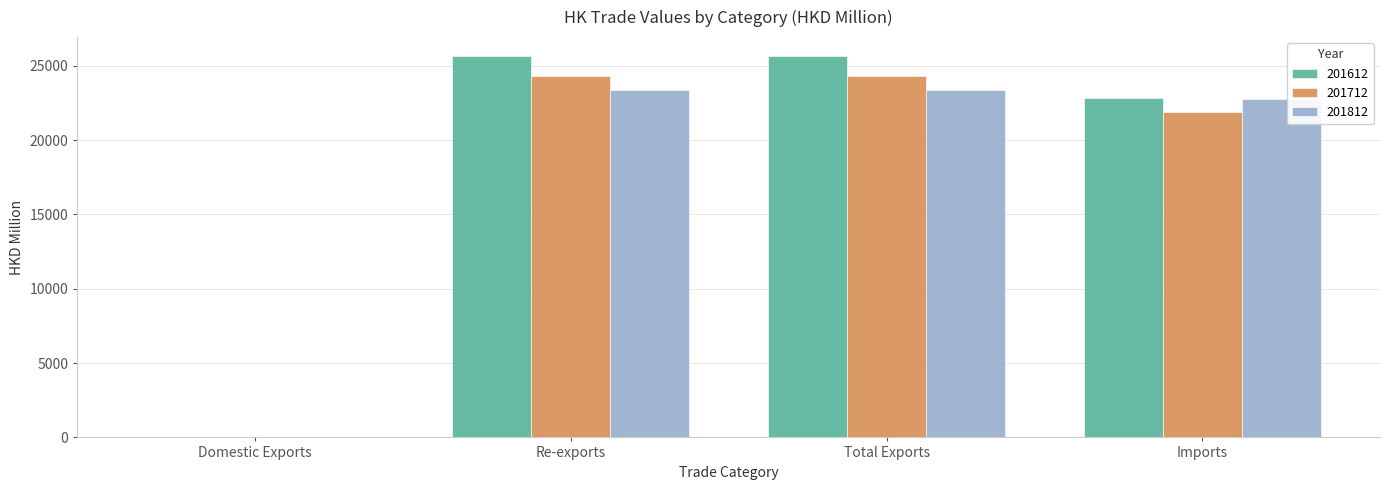

How many categories are shown in the chart?

4